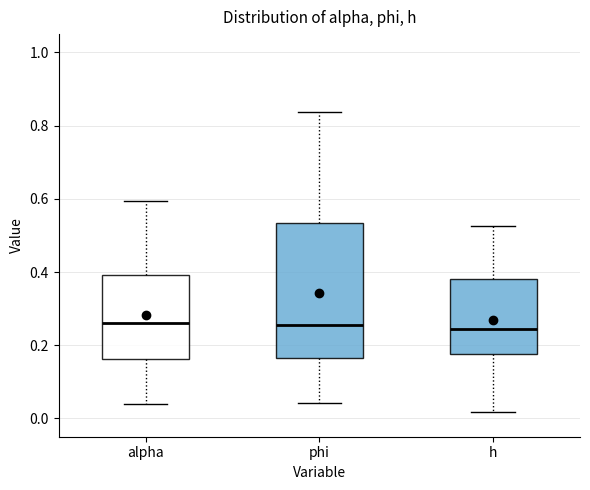

Comparing the boxes themselves (not the whiskers), which one is the tallest?

phi